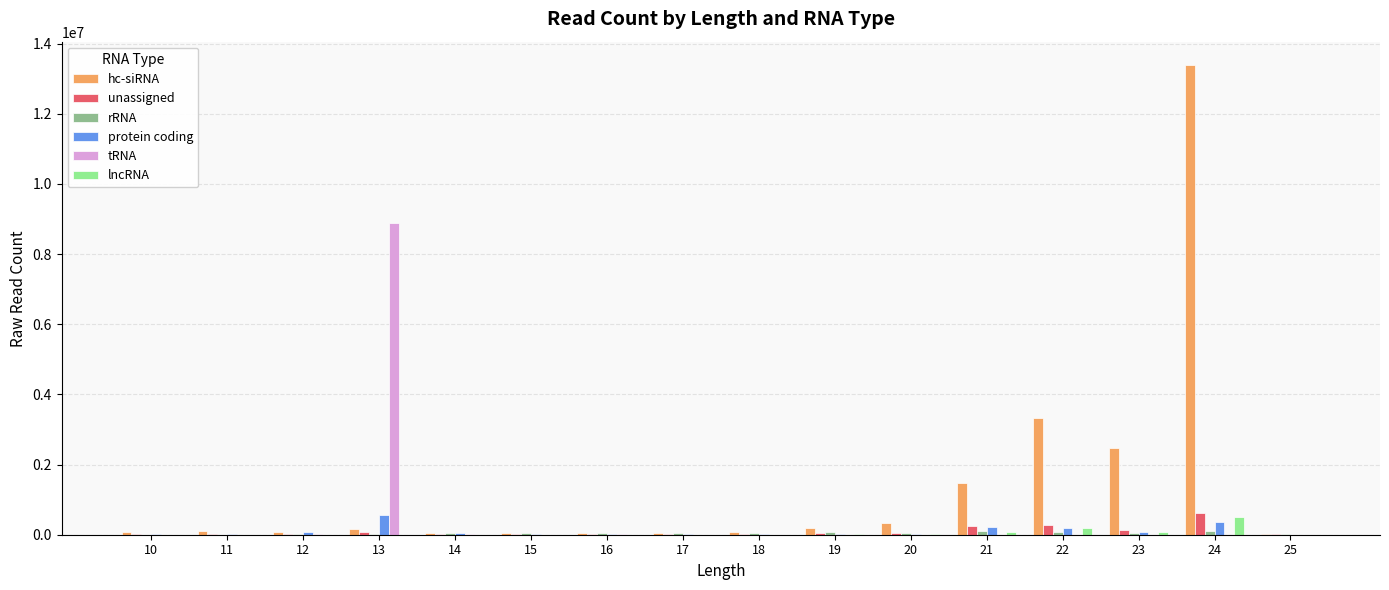

At which category is the sum across all series the highest?

24